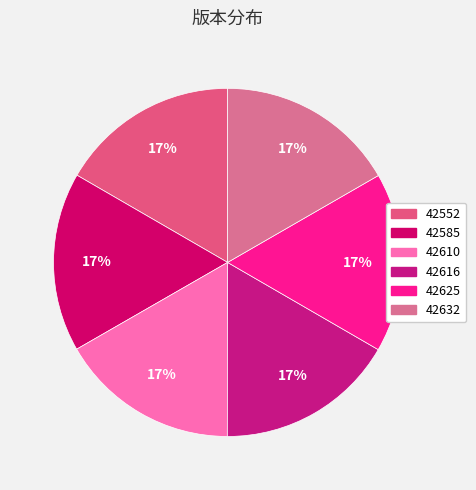

Which slice is the smallest?

42552